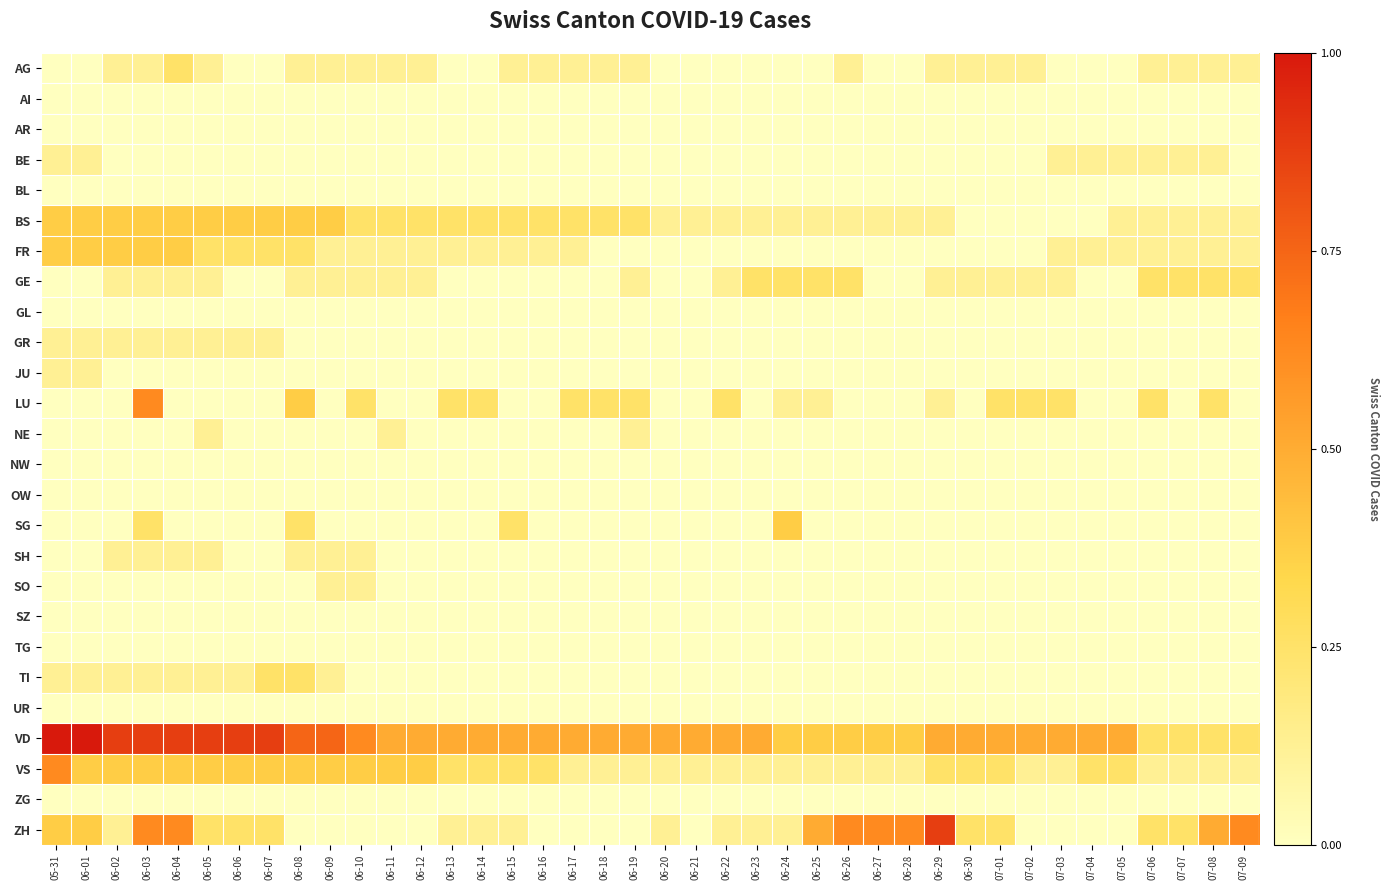

Reading left to right, what are all the values shown in this chart?

AG: 05-31=0.0	06-01=0.0	06-02=0.1	06-03=0.1	06-04=0.2	06-05=0.1	06-06=0.0	06-07=0.0	06-08=0.1	06-09=0.1	06-10=0.1	06-11=0.1	06-12=0.1	06-13=0.0	06-14=0.0	06-15=0.1	06-16=0.1	06-17=0.1	06-18=0.1	06-19=0.1	06-20=0.0	06-21=0.0	06-22=0.0	06-23=0.0	06-24=0.0	06-25=0.0	06-26=0.1	06-27=0.0	06-28=0.0	06-29=0.1	06-30=0.1	07-01=0.1	07-02=0.1	07-03=0.0	07-04=0.0	07-05=0.0	07-06=0.1	07-07=0.1	07-08=0.1	07-09=0.1
AI: 05-31=0.0	06-01=0.0	06-02=0.0	06-03=0.0	06-04=0.0	06-05=0.0	06-06=0.0	06-07=0.0	06-08=0.0	06-09=0.0	06-10=0.0	06-11=0.0	06-12=0.0	06-13=0.0	06-14=0.0	06-15=0.0	06-16=0.0	06-17=0.0	06-18=0.0	06-19=0.0	06-20=0.0	06-21=0.0	06-22=0.0	06-23=0.0	06-24=0.0	06-25=0.0	06-26=0.0	06-27=0.0	06-28=0.0	06-29=0.0	06-30=0.0	07-01=0.0	07-02=0.0	07-03=0.0	07-04=0.0	07-05=0.0	07-06=0.0	07-07=0.0	07-08=0.0	07-09=0.0
AR: 05-31=0.0	06-01=0.0	06-02=0.0	06-03=0.0	06-04=0.0	06-05=0.0	06-06=0.0	06-07=0.0	06-08=0.0	06-09=0.0	06-10=0.0	06-11=0.0	06-12=0.0	06-13=0.0	06-14=0.0	06-15=0.0	06-16=0.0	06-17=0.0	06-18=0.0	06-19=0.0	06-20=0.0	06-21=0.0	06-22=0.0	06-23=0.0	06-24=0.0	06-25=0.0	06-26=0.0	06-27=0.0	06-28=0.0	06-29=0.0	06-30=0.0	07-01=0.0	07-02=0.0	07-03=0.0	07-04=0.0	07-05=0.0	07-06=0.0	07-07=0.0	07-08=0.0	07-09=0.0
BE: 05-31=0.1	06-01=0.1	06-02=0.0	06-03=0.0	06-04=0.0	06-05=0.0	06-06=0.0	06-07=0.0	06-08=0.0	06-09=0.0	06-10=0.0	06-11=0.0	06-12=0.0	06-13=0.0	06-14=0.0	06-15=0.0	06-16=0.0	06-17=0.0	06-18=0.0	06-19=0.0	06-20=0.0	06-21=0.0	06-22=0.0	06-23=0.0	06-24=0.0	06-25=0.0	06-26=0.0	06-27=0.0	06-28=0.0	06-29=0.0	06-30=0.0	07-01=0.0	07-02=0.0	07-03=0.1	07-04=0.1	07-05=0.1	07-06=0.1	07-07=0.1	07-08=0.1	07-09=0.0
BL: 05-31=0.0	06-01=0.0	06-02=0.0	06-03=0.0	06-04=0.0	06-05=0.0	06-06=0.0	06-07=0.0	06-08=0.0	06-09=0.0	06-10=0.0	06-11=0.0	06-12=0.0	06-13=0.0	06-14=0.0	06-15=0.0	06-16=0.0	06-17=0.0	06-18=0.0	06-19=0.0	06-20=0.0	06-21=0.0	06-22=0.0	06-23=0.0	06-24=0.0	06-25=0.0	06-26=0.0	06-27=0.0	06-28=0.0	06-29=0.0	06-30=0.0	07-01=0.0	07-02=0.0	07-03=0.0	07-04=0.0	07-05=0.0	07-06=0.0	07-07=0.0	07-08=0.0	07-09=0.0
BS: 05-31=0.4	06-01=0.4	06-02=0.4	06-03=0.4	06-04=0.4	06-05=0.4	06-06=0.4	06-07=0.4	06-08=0.4	06-09=0.4	06-10=0.2	06-11=0.2	06-12=0.2	06-13=0.2	06-14=0.2	06-15=0.2	06-16=0.2	06-17=0.2	06-18=0.2	06-19=0.2	06-20=0.1	06-21=0.1	06-22=0.1	06-23=0.1	06-24=0.1	06-25=0.1	06-26=0.1	06-27=0.1	06-28=0.1	06-29=0.1	06-30=0.0	07-01=0.0	07-02=0.0	07-03=0.0	07-04=0.0	07-05=0.1	07-06=0.1	07-07=0.1	07-08=0.1	07-09=0.1
FR: 05-31=0.4	06-01=0.4	06-02=0.4	06-03=0.4	06-04=0.4	06-05=0.2	06-06=0.2	06-07=0.2	06-08=0.2	06-09=0.1	06-10=0.1	06-11=0.1	06-12=0.1	06-13=0.1	06-14=0.1	06-15=0.1	06-16=0.1	06-17=0.1	06-18=0.0	06-19=0.0	06-20=0.0	06-21=0.0	06-22=0.0	06-23=0.0	06-24=0.0	06-25=0.0	06-26=0.0	06-27=0.0	06-28=0.0	06-29=0.0	06-30=0.0	07-01=0.0	07-02=0.0	07-03=0.1	07-04=0.1	07-05=0.1	07-06=0.1	07-07=0.1	07-08=0.1	07-09=0.1
GE: 05-31=0.0	06-01=0.0	06-02=0.1	06-03=0.1	06-04=0.1	06-05=0.1	06-06=0.0	06-07=0.0	06-08=0.1	06-09=0.1	06-10=0.1	06-11=0.1	06-12=0.1	06-13=0.0	06-14=0.0	06-15=0.0	06-16=0.0	06-17=0.0	06-18=0.0	06-19=0.1	06-20=0.0	06-21=0.0	06-22=0.1	06-23=0.2	06-24=0.2	06-25=0.2	06-26=0.2	06-27=0.0	06-28=0.0	06-29=0.1	06-30=0.1	07-01=0.1	07-02=0.1	07-03=0.1	07-04=0.0	07-05=0.0	07-06=0.2	07-07=0.2	07-08=0.2	07-09=0.2
GL: 05-31=0.0	06-01=0.0	06-02=0.0	06-03=0.0	06-04=0.0	06-05=0.0	06-06=0.0	06-07=0.0	06-08=0.0	06-09=0.0	06-10=0.0	06-11=0.0	06-12=0.0	06-13=0.0	06-14=0.0	06-15=0.0	06-16=0.0	06-17=0.0	06-18=0.0	06-19=0.0	06-20=0.0	06-21=0.0	06-22=0.0	06-23=0.0	06-24=0.0	06-25=0.0	06-26=0.0	06-27=0.0	06-28=0.0	06-29=0.0	06-30=0.0	07-01=0.0	07-02=0.0	07-03=0.0	07-04=0.0	07-05=0.0	07-06=0.0	07-07=0.0	07-08=0.0	07-09=0.0
GR: 05-31=0.1	06-01=0.1	06-02=0.1	06-03=0.1	06-04=0.1	06-05=0.1	06-06=0.1	06-07=0.1	06-08=0.0	06-09=0.0	06-10=0.0	06-11=0.0	06-12=0.0	06-13=0.0	06-14=0.0	06-15=0.0	06-16=0.0	06-17=0.0	06-18=0.0	06-19=0.0	06-20=0.0	06-21=0.0	06-22=0.0	06-23=0.0	06-24=0.0	06-25=0.0	06-26=0.0	06-27=0.0	06-28=0.0	06-29=0.0	06-30=0.0	07-01=0.0	07-02=0.0	07-03=0.0	07-04=0.0	07-05=0.0	07-06=0.0	07-07=0.0	07-08=0.0	07-09=0.0
JU: 05-31=0.1	06-01=0.1	06-02=0.0	06-03=0.0	06-04=0.0	06-05=0.0	06-06=0.0	06-07=0.0	06-08=0.0	06-09=0.0	06-10=0.0	06-11=0.0	06-12=0.0	06-13=0.0	06-14=0.0	06-15=0.0	06-16=0.0	06-17=0.0	06-18=0.0	06-19=0.0	06-20=0.0	06-21=0.0	06-22=0.0	06-23=0.0	06-24=0.0	06-25=0.0	06-26=0.0	06-27=0.0	06-28=0.0	06-29=0.0	06-30=0.0	07-01=0.0	07-02=0.0	07-03=0.0	07-04=0.0	07-05=0.0	07-06=0.0	07-07=0.0	07-08=0.0	07-09=0.0
LU: 05-31=0.0	06-01=0.0	06-02=0.0	06-03=0.6	06-04=0.0	06-05=0.0	06-06=0.0	06-07=0.0	06-08=0.4	06-09=0.0	06-10=0.2	06-11=0.0	06-12=0.0	06-13=0.2	06-14=0.2	06-15=0.0	06-16=0.0	06-17=0.2	06-18=0.2	06-19=0.2	06-20=0.0	06-21=0.0	06-22=0.2	06-23=0.0	06-24=0.1	06-25=0.1	06-26=0.0	06-27=0.0	06-28=0.0	06-29=0.1	06-30=0.0	07-01=0.2	07-02=0.2	07-03=0.2	07-04=0.0	07-05=0.0	07-06=0.2	07-07=0.0	07-08=0.2	07-09=0.0
NE: 05-31=0.0	06-01=0.0	06-02=0.0	06-03=0.0	06-04=0.0	06-05=0.1	06-06=0.0	06-07=0.0	06-08=0.0	06-09=0.0	06-10=0.0	06-11=0.1	06-12=0.0	06-13=0.0	06-14=0.0	06-15=0.0	06-16=0.0	06-17=0.0	06-18=0.0	06-19=0.1	06-20=0.0	06-21=0.0	06-22=0.0	06-23=0.0	06-24=0.0	06-25=0.0	06-26=0.0	06-27=0.0	06-28=0.0	06-29=0.0	06-30=0.0	07-01=0.0	07-02=0.0	07-03=0.0	07-04=0.0	07-05=0.0	07-06=0.0	07-07=0.0	07-08=0.0	07-09=0.0
NW: 05-31=0.0	06-01=0.0	06-02=0.0	06-03=0.0	06-04=0.0	06-05=0.0	06-06=0.0	06-07=0.0	06-08=0.0	06-09=0.0	06-10=0.0	06-11=0.0	06-12=0.0	06-13=0.0	06-14=0.0	06-15=0.0	06-16=0.0	06-17=0.0	06-18=0.0	06-19=0.0	06-20=0.0	06-21=0.0	06-22=0.0	06-23=0.0	06-24=0.0	06-25=0.0	06-26=0.0	06-27=0.0	06-28=0.0	06-29=0.0	06-30=0.0	07-01=0.0	07-02=0.0	07-03=0.0	07-04=0.0	07-05=0.0	07-06=0.0	07-07=0.0	07-08=0.0	07-09=0.0
OW: 05-31=0.0	06-01=0.0	06-02=0.0	06-03=0.0	06-04=0.0	06-05=0.0	06-06=0.0	06-07=0.0	06-08=0.0	06-09=0.0	06-10=0.0	06-11=0.0	06-12=0.0	06-13=0.0	06-14=0.0	06-15=0.0	06-16=0.0	06-17=0.0	06-18=0.0	06-19=0.0	06-20=0.0	06-21=0.0	06-22=0.0	06-23=0.0	06-24=0.0	06-25=0.0	06-26=0.0	06-27=0.0	06-28=0.0	06-29=0.0	06-30=0.0	07-01=0.0	07-02=0.0	07-03=0.0	07-04=0.0	07-05=0.0	07-06=0.0	07-07=0.0	07-08=0.0	07-09=0.0
SG: 05-31=0.0	06-01=0.0	06-02=0.0	06-03=0.2	06-04=0.0	06-05=0.0	06-06=0.0	06-07=0.0	06-08=0.2	06-09=0.0	06-10=0.0	06-11=0.0	06-12=0.0	06-13=0.0	06-14=0.0	06-15=0.2	06-16=0.0	06-17=0.0	06-18=0.0	06-19=0.0	06-20=0.0	06-21=0.0	06-22=0.0	06-23=0.0	06-24=0.4	06-25=0.0	06-26=0.0	06-27=0.0	06-28=0.0	06-29=0.0	06-30=0.0	07-01=0.0	07-02=0.0	07-03=0.0	07-04=0.0	07-05=0.0	07-06=0.0	07-07=0.0	07-08=0.0	07-09=0.0
SH: 05-31=0.0	06-01=0.0	06-02=0.1	06-03=0.1	06-04=0.1	06-05=0.1	06-06=0.0	06-07=0.0	06-08=0.1	06-09=0.1	06-10=0.1	06-11=0.0	06-12=0.0	06-13=0.0	06-14=0.0	06-15=0.0	06-16=0.0	06-17=0.0	06-18=0.0	06-19=0.0	06-20=0.0	06-21=0.0	06-22=0.0	06-23=0.0	06-24=0.0	06-25=0.0	06-26=0.0	06-27=0.0	06-28=0.0	06-29=0.0	06-30=0.0	07-01=0.0	07-02=0.0	07-03=0.0	07-04=0.0	07-05=0.0	07-06=0.0	07-07=0.0	07-08=0.0	07-09=0.0
SO: 05-31=0.0	06-01=0.0	06-02=0.0	06-03=0.0	06-04=0.0	06-05=0.0	06-06=0.0	06-07=0.0	06-08=0.0	06-09=0.1	06-10=0.1	06-11=0.0	06-12=0.0	06-13=0.0	06-14=0.0	06-15=0.0	06-16=0.0	06-17=0.0	06-18=0.0	06-19=0.0	06-20=0.0	06-21=0.0	06-22=0.0	06-23=0.0	06-24=0.0	06-25=0.0	06-26=0.0	06-27=0.0	06-28=0.0	06-29=0.0	06-30=0.0	07-01=0.0	07-02=0.0	07-03=0.0	07-04=0.0	07-05=0.0	07-06=0.0	07-07=0.0	07-08=0.0	07-09=0.0
SZ: 05-31=0.0	06-01=0.0	06-02=0.0	06-03=0.0	06-04=0.0	06-05=0.0	06-06=0.0	06-07=0.0	06-08=0.0	06-09=0.0	06-10=0.0	06-11=0.0	06-12=0.0	06-13=0.0	06-14=0.0	06-15=0.0	06-16=0.0	06-17=0.0	06-18=0.0	06-19=0.0	06-20=0.0	06-21=0.0	06-22=0.0	06-23=0.0	06-24=0.0	06-25=0.0	06-26=0.0	06-27=0.0	06-28=0.0	06-29=0.0	06-30=0.0	07-01=0.0	07-02=0.0	07-03=0.0	07-04=0.0	07-05=0.0	07-06=0.0	07-07=0.0	07-08=0.0	07-09=0.0
TG: 05-31=0.0	06-01=0.0	06-02=0.0	06-03=0.0	06-04=0.0	06-05=0.0	06-06=0.0	06-07=0.0	06-08=0.0	06-09=0.0	06-10=0.0	06-11=0.0	06-12=0.0	06-13=0.0	06-14=0.0	06-15=0.0	06-16=0.0	06-17=0.0	06-18=0.0	06-19=0.0	06-20=0.0	06-21=0.0	06-22=0.0	06-23=0.0	06-24=0.0	06-25=0.0	06-26=0.0	06-27=0.0	06-28=0.0	06-29=0.0	06-30=0.0	07-01=0.0	07-02=0.0	07-03=0.0	07-04=0.0	07-05=0.0	07-06=0.0	07-07=0.0	07-08=0.0	07-09=0.0
TI: 05-31=0.1	06-01=0.1	06-02=0.1	06-03=0.1	06-04=0.1	06-05=0.1	06-06=0.1	06-07=0.2	06-08=0.2	06-09=0.1	06-10=0.0	06-11=0.0	06-12=0.0	06-13=0.0	06-14=0.0	06-15=0.0	06-16=0.0	06-17=0.0	06-18=0.0	06-19=0.0	06-20=0.0	06-21=0.0	06-22=0.0	06-23=0.0	06-24=0.0	06-25=0.0	06-26=0.0	06-27=0.0	06-28=0.0	06-29=0.0	06-30=0.0	07-01=0.0	07-02=0.0	07-03=0.0	07-04=0.0	07-05=0.0	07-06=0.0	07-07=0.0	07-08=0.0	07-09=0.0
UR: 05-31=0.0	06-01=0.0	06-02=0.0	06-03=0.0	06-04=0.0	06-05=0.0	06-06=0.0	06-07=0.0	06-08=0.0	06-09=0.0	06-10=0.0	06-11=0.0	06-12=0.0	06-13=0.0	06-14=0.0	06-15=0.0	06-16=0.0	06-17=0.0	06-18=0.0	06-19=0.0	06-20=0.0	06-21=0.0	06-22=0.0	06-23=0.0	06-24=0.0	06-25=0.0	06-26=0.0	06-27=0.0	06-28=0.0	06-29=0.0	06-30=0.0	07-01=0.0	07-02=0.0	07-03=0.0	07-04=0.0	07-05=0.0	07-06=0.0	07-07=0.0	07-08=0.0	07-09=0.0
VD: 05-31=1.0	06-01=1.0	06-02=0.9	06-03=0.9	06-04=0.9	06-05=0.9	06-06=0.9	06-07=0.9	06-08=0.8	06-09=0.8	06-10=0.6	06-11=0.5	06-12=0.5	06-13=0.5	06-14=0.5	06-15=0.5	06-16=0.5	06-17=0.5	06-18=0.5	06-19=0.5	06-20=0.5	06-21=0.5	06-22=0.5	06-23=0.5	06-24=0.4	06-25=0.4	06-26=0.4	06-27=0.4	06-28=0.4	06-29=0.5	06-30=0.5	07-01=0.5	07-02=0.5	07-03=0.5	07-04=0.5	07-05=0.5	07-06=0.2	07-07=0.2	07-08=0.2	07-09=0.2
VS: 05-31=0.6	06-01=0.4	06-02=0.4	06-03=0.4	06-04=0.4	06-05=0.4	06-06=0.4	06-07=0.4	06-08=0.4	06-09=0.4	06-10=0.4	06-11=0.4	06-12=0.4	06-13=0.2	06-14=0.2	06-15=0.2	06-16=0.2	06-17=0.1	06-18=0.1	06-19=0.1	06-20=0.1	06-21=0.1	06-22=0.1	06-23=0.1	06-24=0.1	06-25=0.1	06-26=0.1	06-27=0.1	06-28=0.1	06-29=0.2	06-30=0.2	07-01=0.2	07-02=0.1	07-03=0.1	07-04=0.2	07-05=0.2	07-06=0.1	07-07=0.1	07-08=0.1	07-09=0.1
ZG: 05-31=0.0	06-01=0.0	06-02=0.0	06-03=0.0	06-04=0.0	06-05=0.0	06-06=0.0	06-07=0.0	06-08=0.0	06-09=0.0	06-10=0.0	06-11=0.0	06-12=0.0	06-13=0.0	06-14=0.0	06-15=0.0	06-16=0.0	06-17=0.0	06-18=0.0	06-19=0.0	06-20=0.0	06-21=0.0	06-22=0.0	06-23=0.0	06-24=0.0	06-25=0.0	06-26=0.0	06-27=0.0	06-28=0.0	06-29=0.0	06-30=0.0	07-01=0.0	07-02=0.0	07-03=0.0	07-04=0.0	07-05=0.0	07-06=0.0	07-07=0.0	07-08=0.0	07-09=0.0
ZH: 05-31=0.4	06-01=0.4	06-02=0.1	06-03=0.6	06-04=0.6	06-05=0.2	06-06=0.2	06-07=0.2	06-08=0.0	06-09=0.0	06-10=0.0	06-11=0.0	06-12=0.0	06-13=0.1	06-14=0.1	06-15=0.1	06-16=0.0	06-17=0.0	06-18=0.0	06-19=0.0	06-20=0.1	06-21=0.0	06-22=0.1	06-23=0.1	06-24=0.1	06-25=0.5	06-26=0.6	06-27=0.6	06-28=0.6	06-29=0.9	06-30=0.2	07-01=0.2	07-02=0.0	07-03=0.0	07-04=0.0	07-05=0.0	07-06=0.2	07-07=0.2	07-08=0.5	07-09=0.6